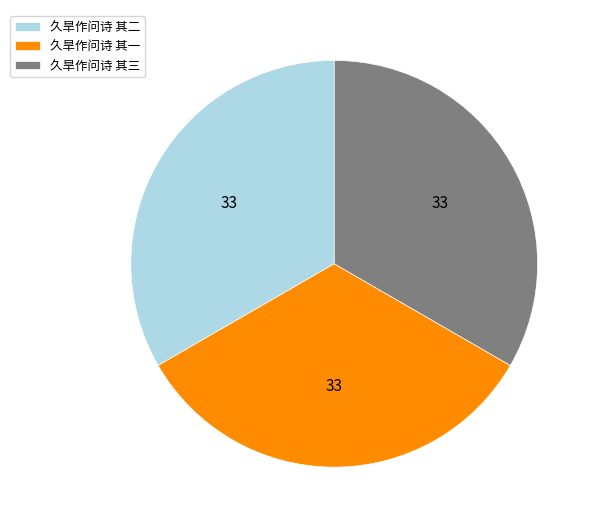

Do 久旱作问诗 其二 and 久旱作问诗 其三 together represent more than half of the pie?

Yes